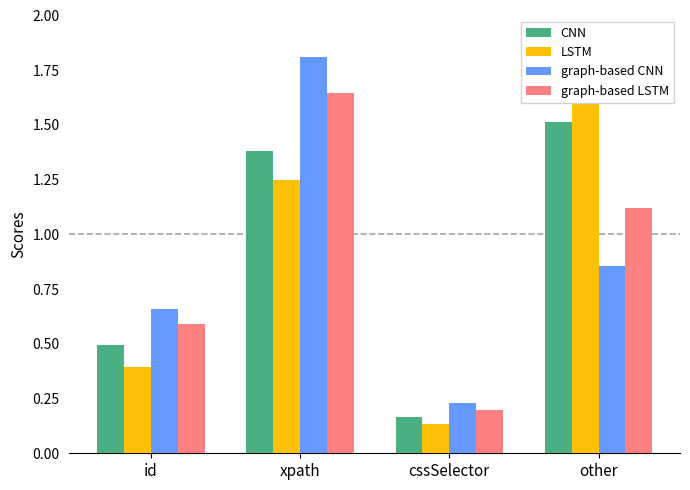

What is the value of the LSTM bar at the 4th from the left?

1.8